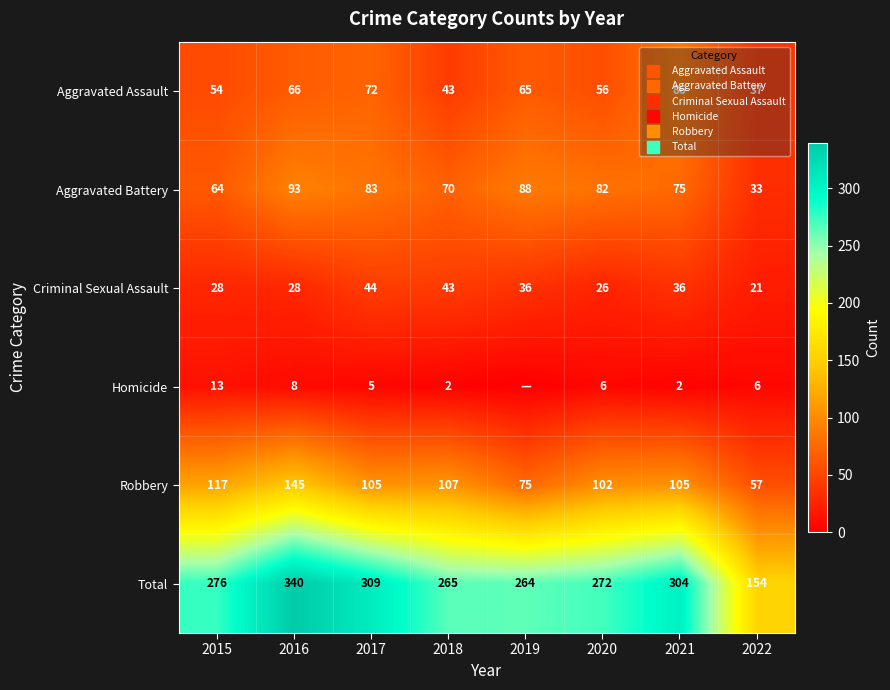

The value of Robbery at 2016 is 145. True or false?

True